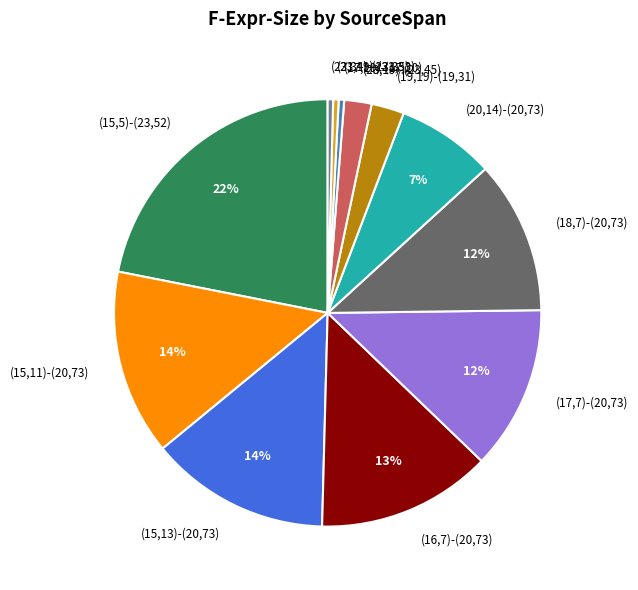

Which slice is the largest?

(15,5)-(23,52)